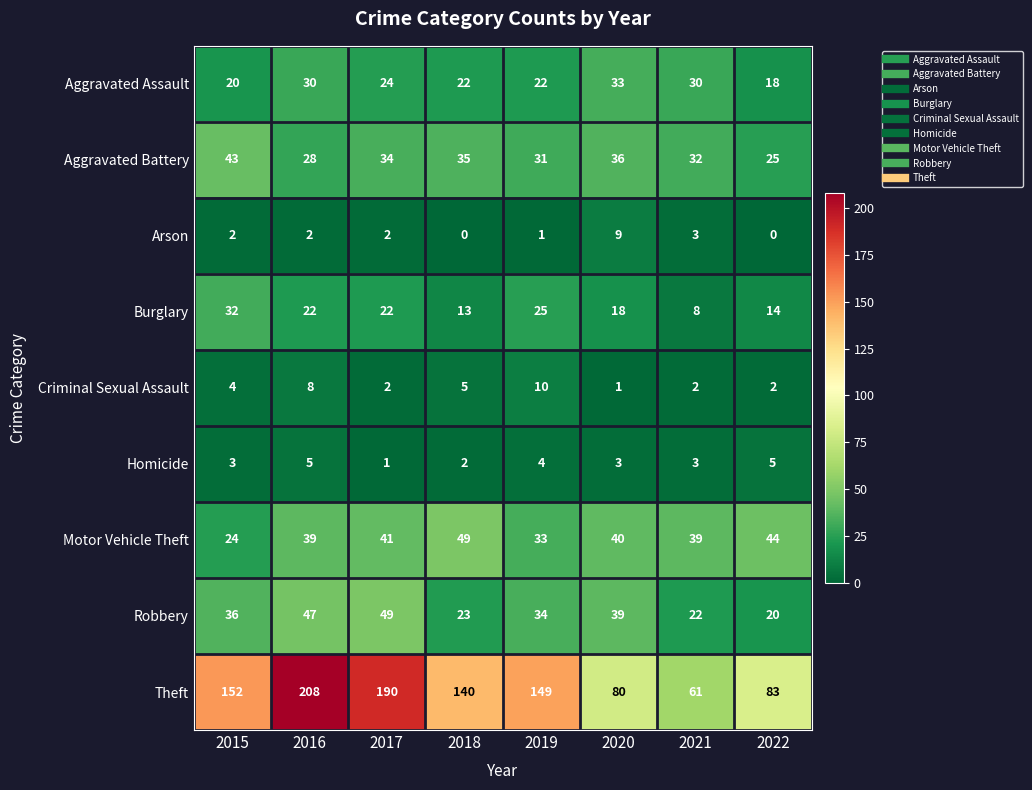

What is the highest value of the Robbery series?

49